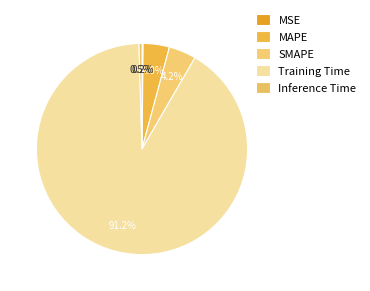

To the nearest percent, what is the combined percentage of SMAPE and MSE?

4%